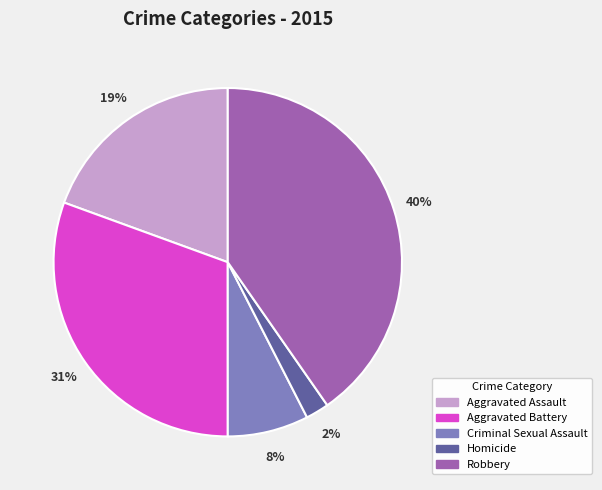

Rank the categories by value from lowest to highest.

Homicide, Criminal Sexual Assault, Aggravated Assault, Aggravated Battery, Robbery